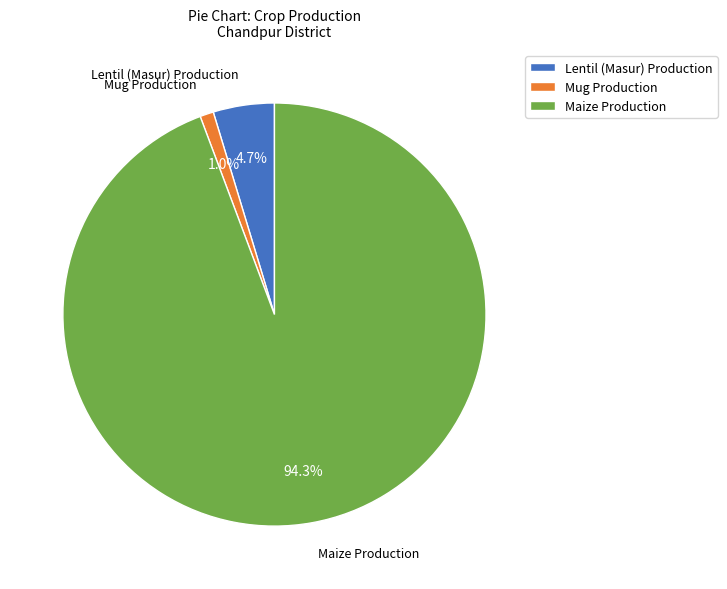

Does any single category account for the majority?

Yes